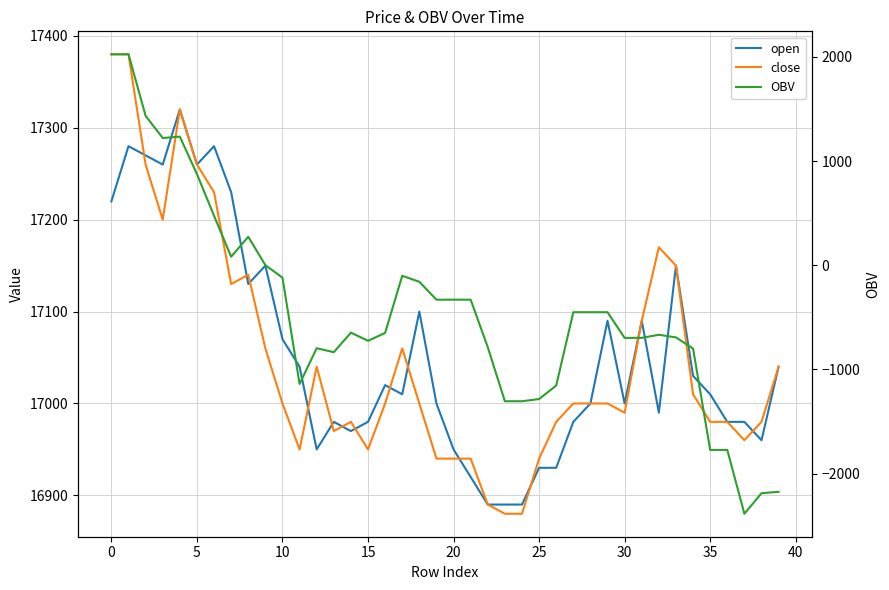

How many interior local valleys does the OBV series have?

7